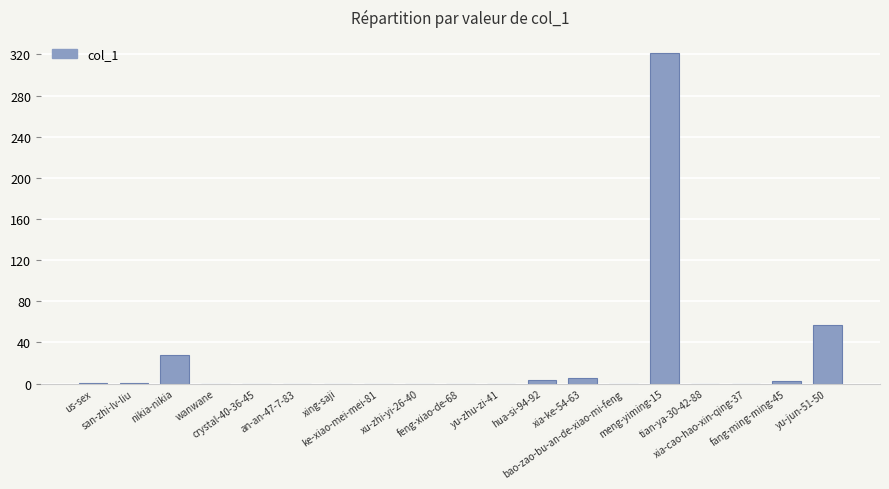

What is the average value?

22